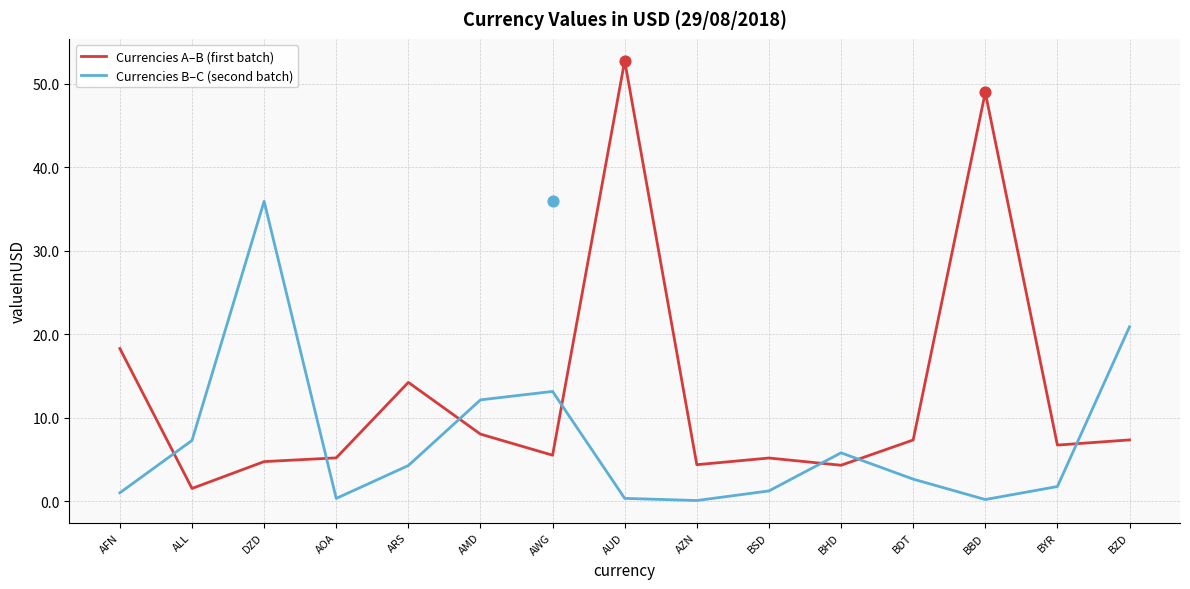

Which series has the largest Y range (max minus min)?

Currencies A–B (first batch)